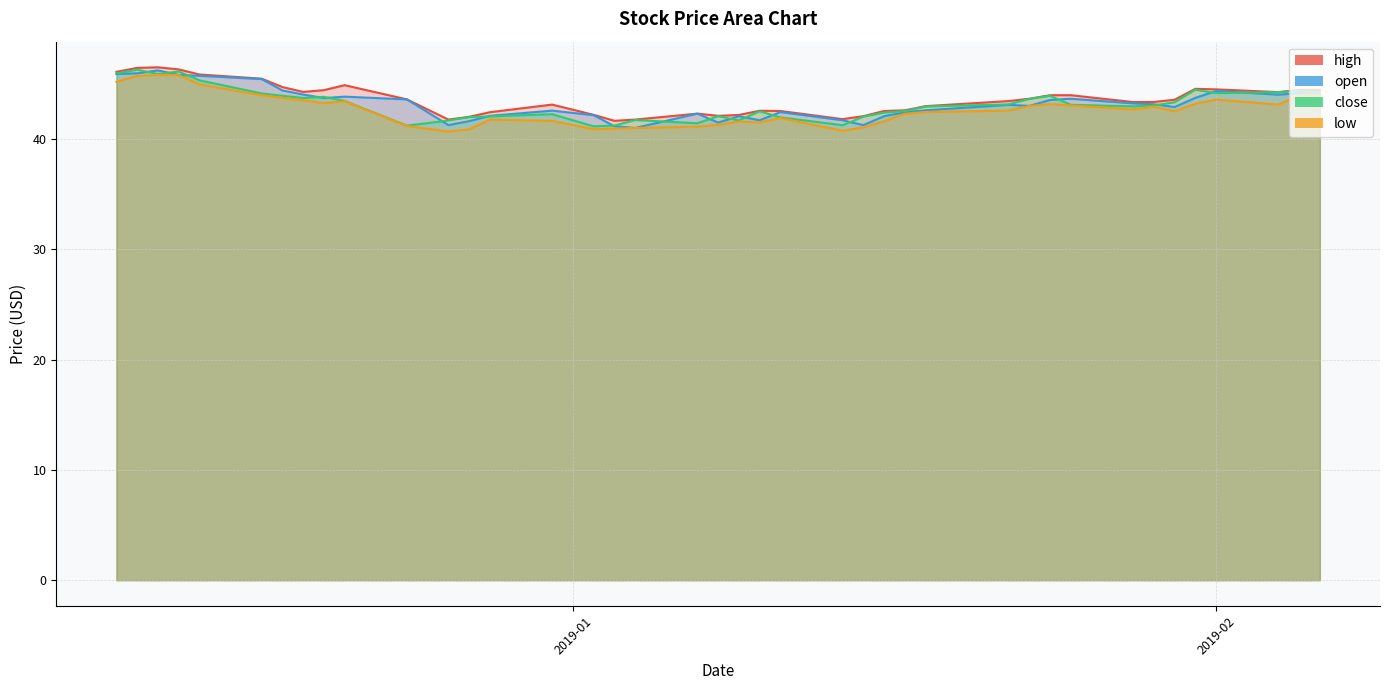

What are all the series names shown in the legend?

high, open, close, low